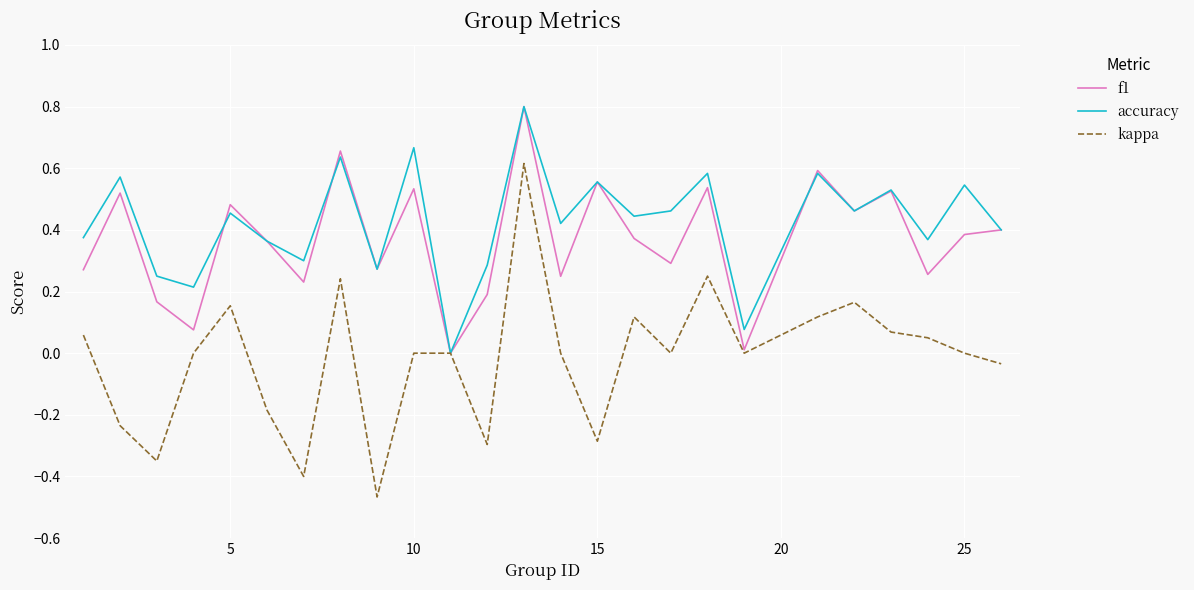

In f1, how many points are higher than both neighbors (excluding endpoints)?

9